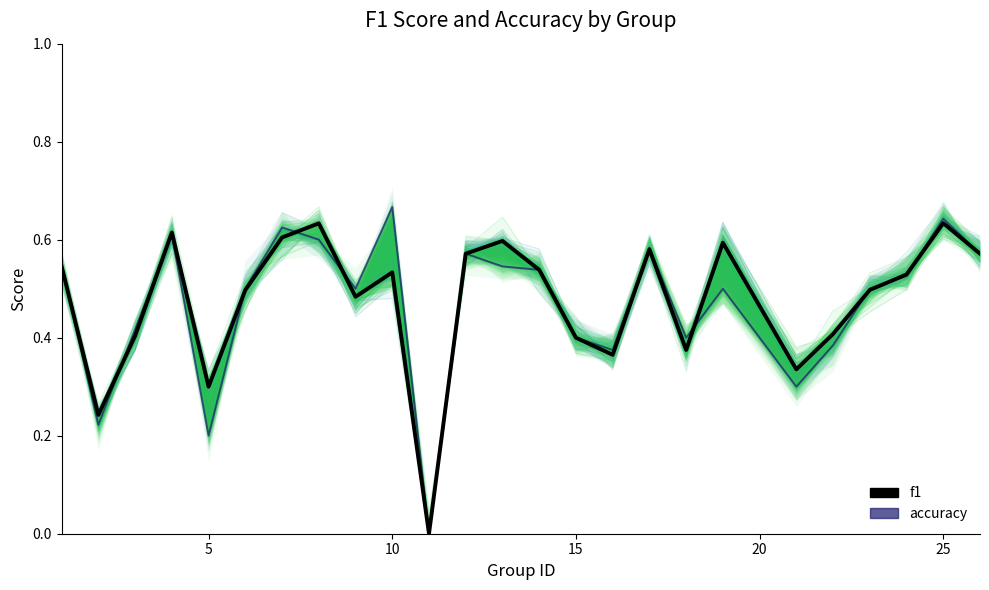

In f1, how many points are higher than both neighbors (excluding endpoints)?

7